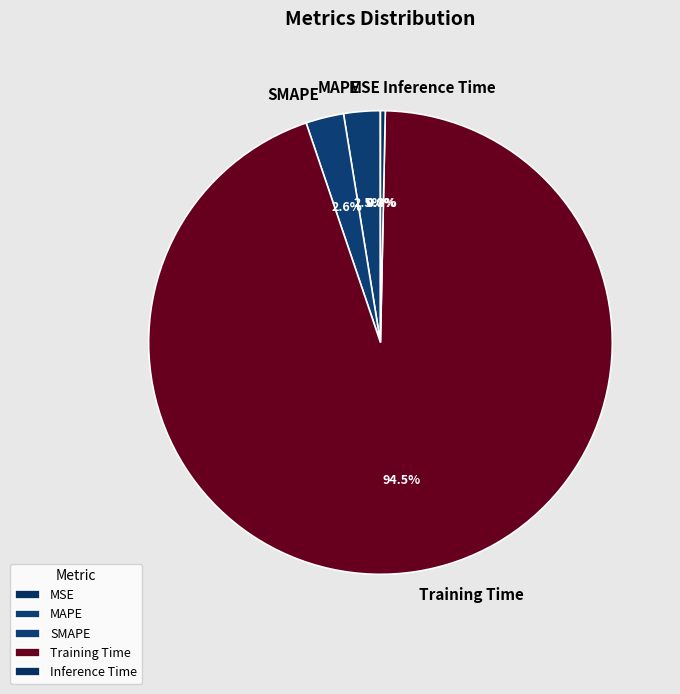

Which has a higher value, MAPE or Training Time?

Training Time